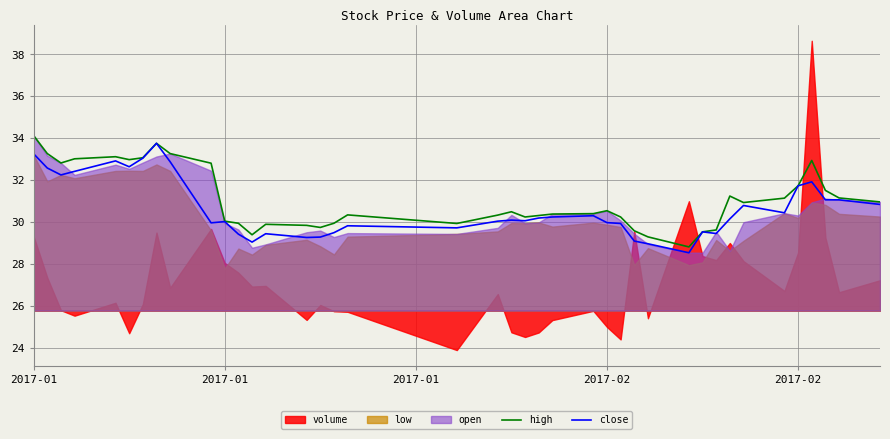

How many values in the high series exceed 30?

28